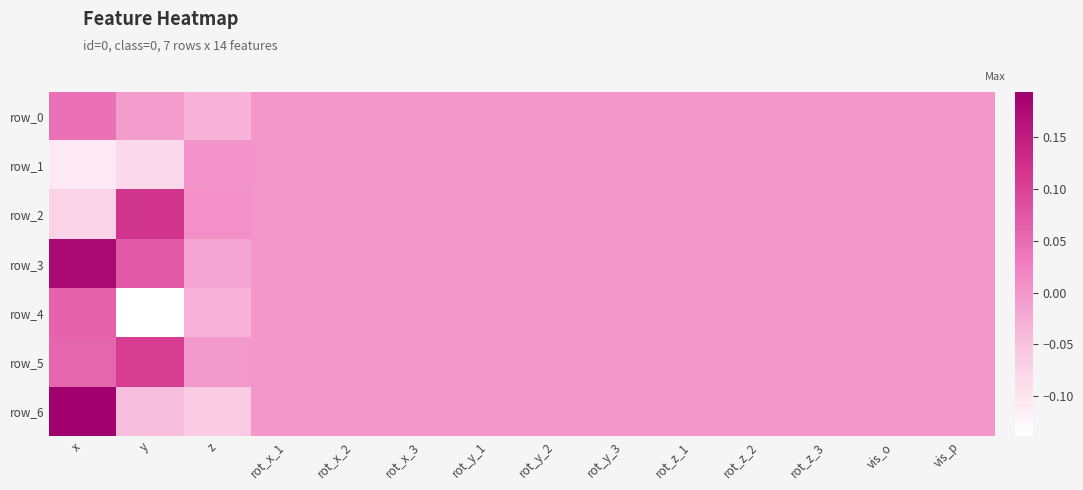

What is the difference between the maximum and minimum values in the row_0 series?

0.1